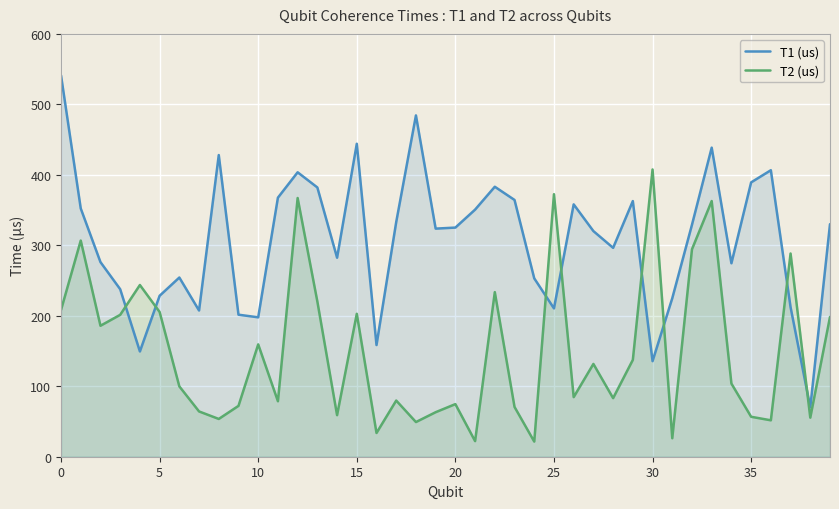

Where is T1 (us) nearest to the value 305?

28